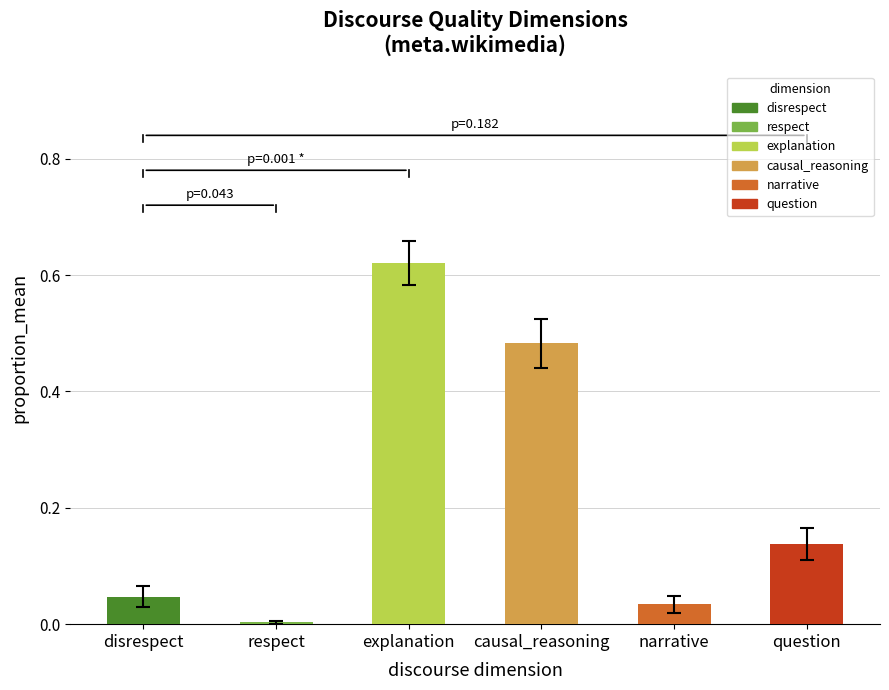

Rank the categories by value from highest to lowest.

explanation, causal_reasoning, question, disrespect, narrative, respect